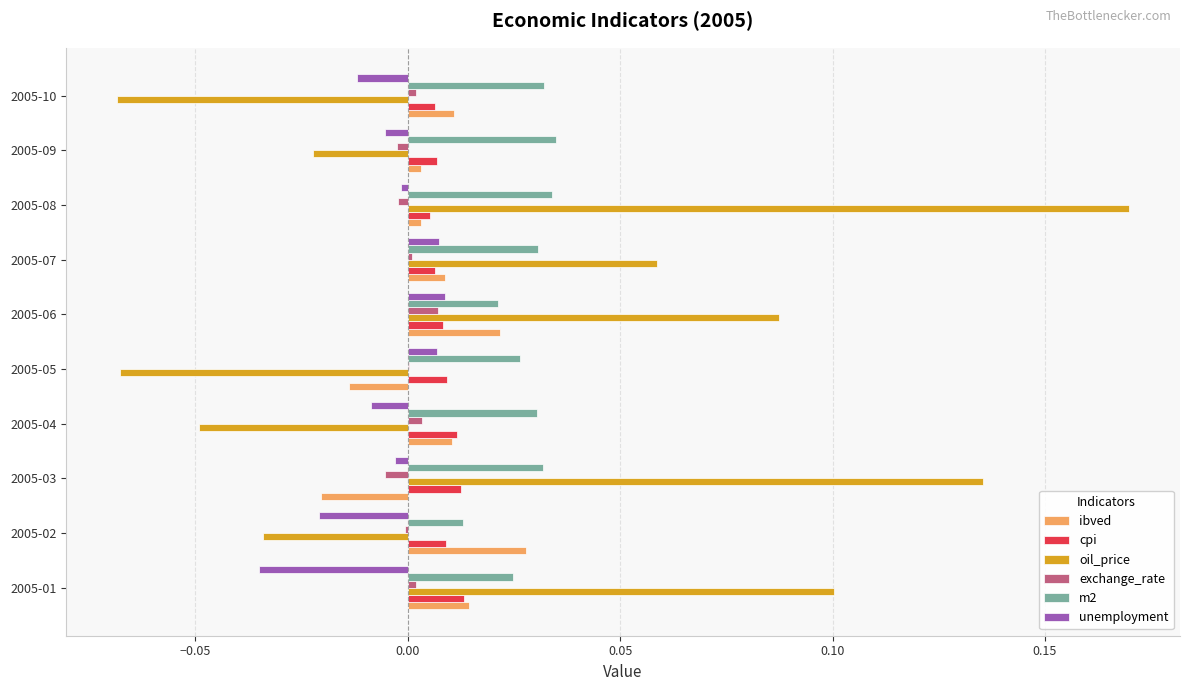

At which category is the sum across all series the highest?

2005-08